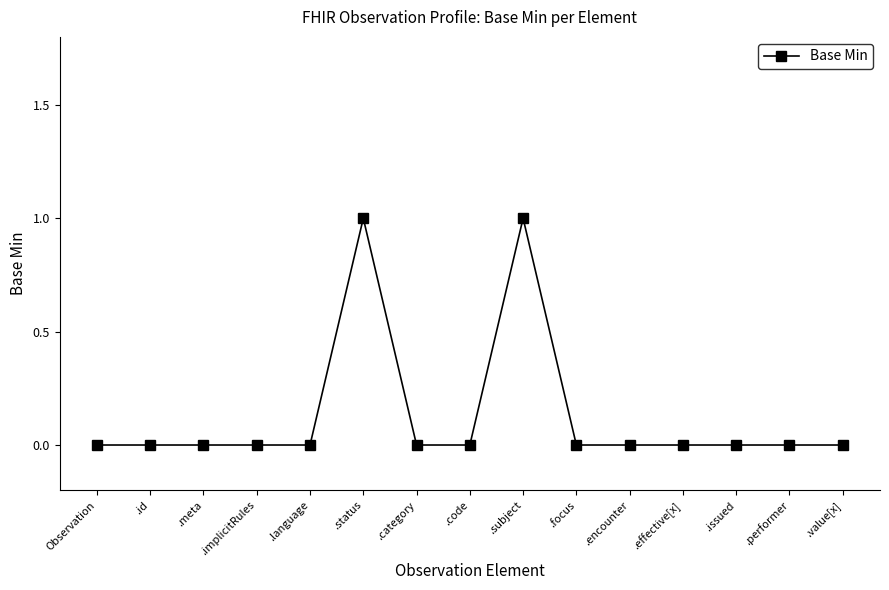

Reading left to right, transcribe all the data shown in this chart.

0	0	0	0	0	1	0	0	1	0	0	0	0	0	0